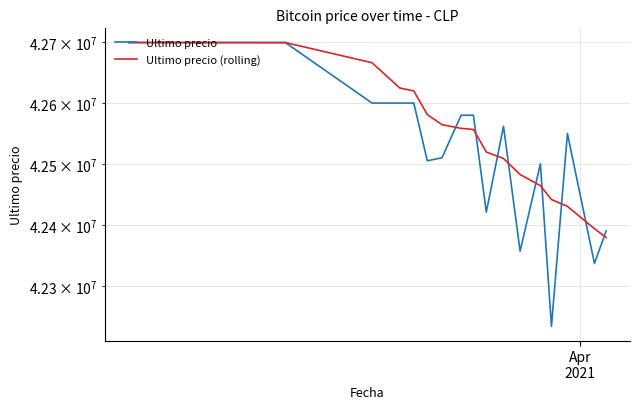

The value of Ultimo precio (rolling) at 12 is 57369927. True or false?

False